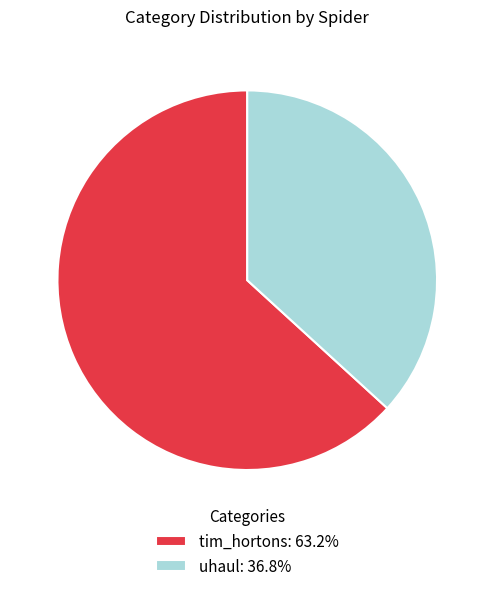

The uhaul slice represents 37% of the pie. True or false?

True